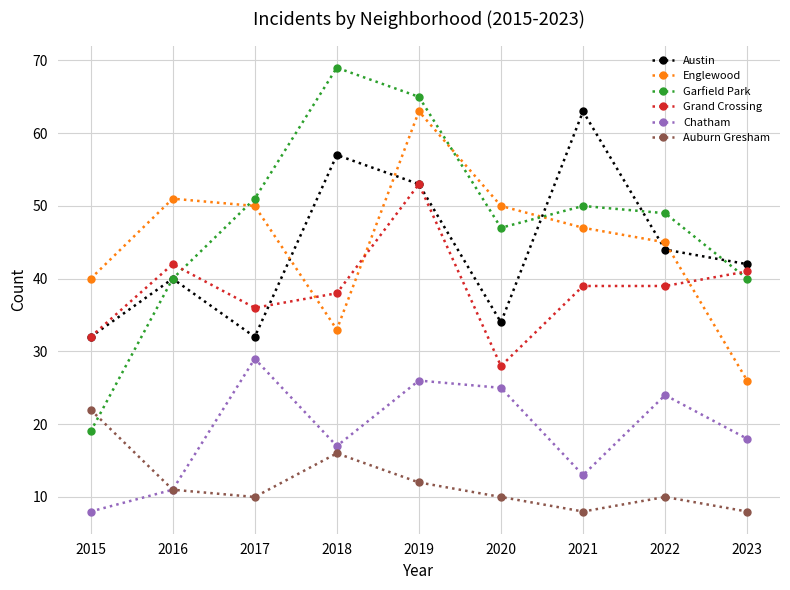

What is the difference between the maximum and minimum values in the Englewood series?

37